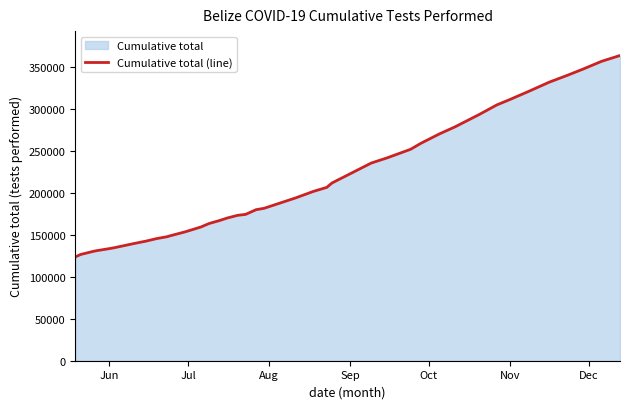

What is the smallest value displayed?

123837